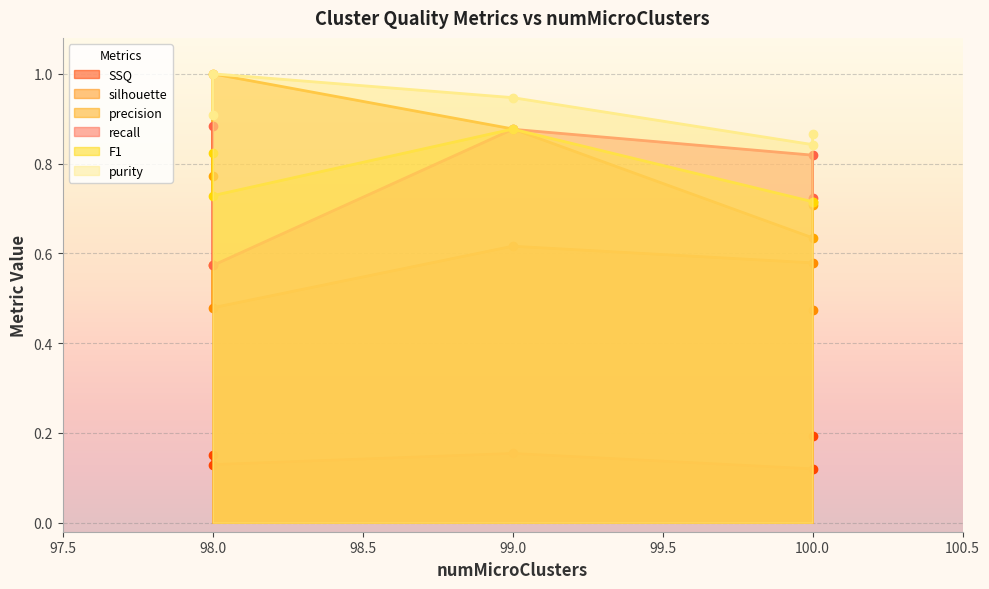

At which category does recall reach its first local peak?

99